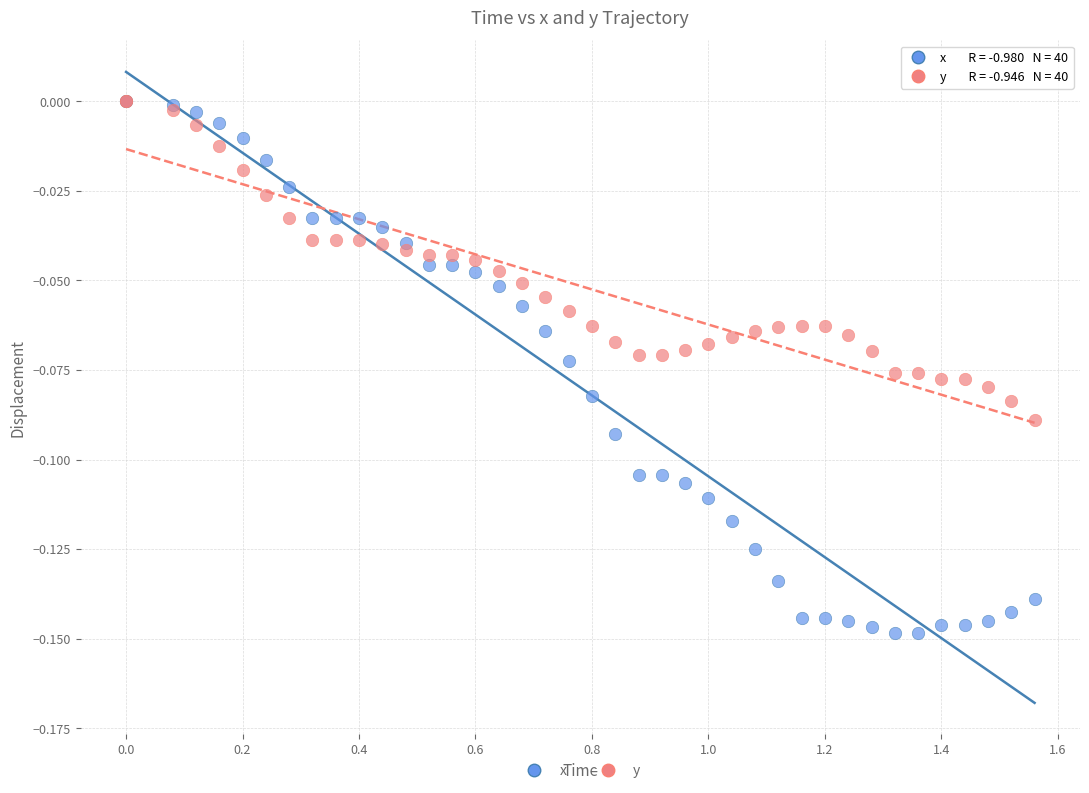

What are all the series names shown in the legend?

x, y